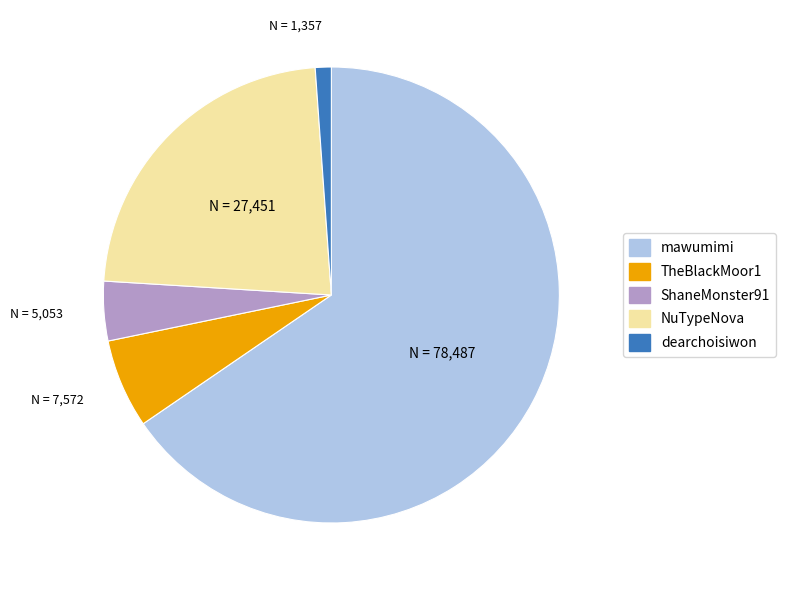

Rank the categories by value from lowest to highest.

dearchoisiwon, ShaneMonster91, TheBlackMoor1, NuTypeNova, mawumimi